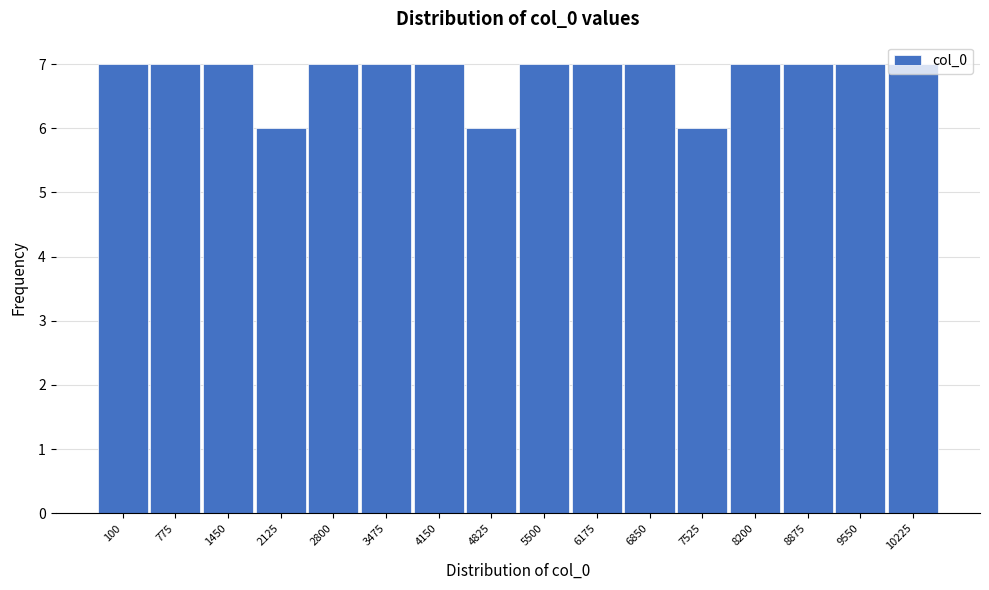

What is the average value?

7